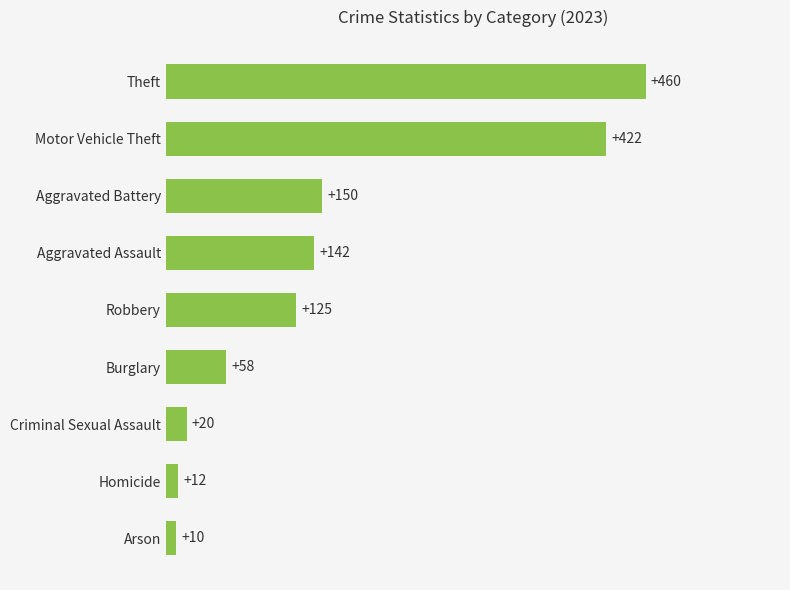

How many categories are shown in the chart?

9